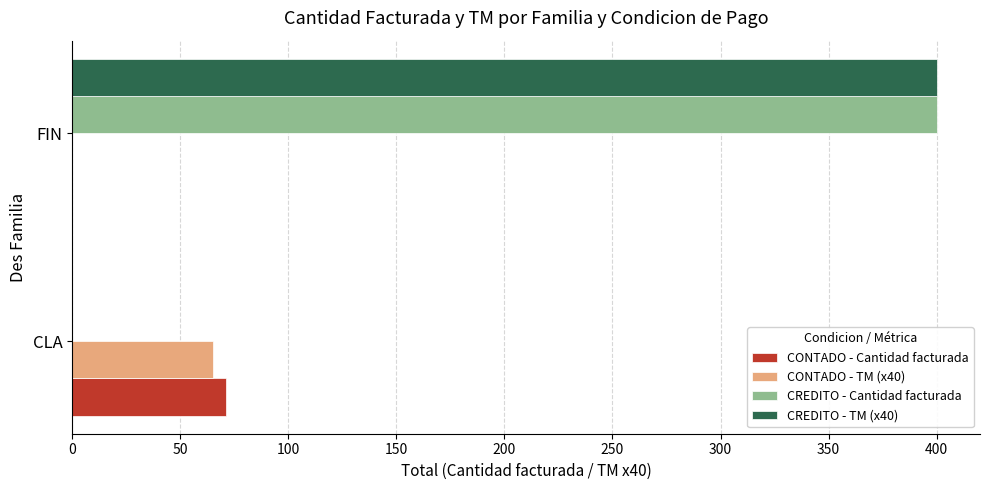

The CREDITO - TM (x40) series shows 0 at CLA. True or false?

True